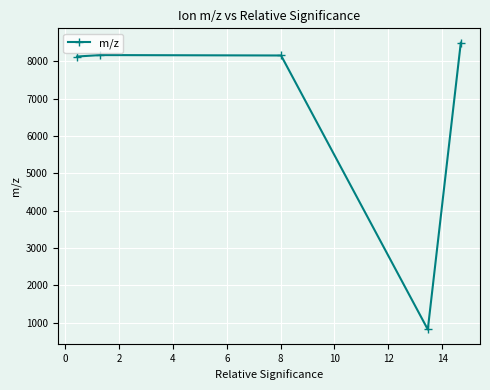

What is the value of the 3rd point from the left?

8160.4